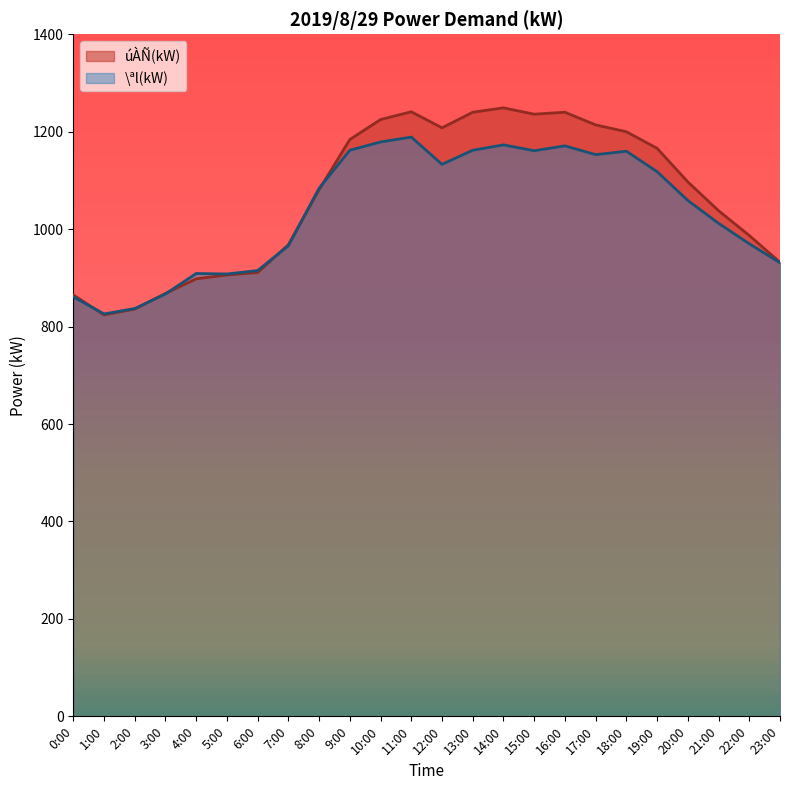

Reading left to right, transcribe all the data shown in this chart.

úÀÑ(kW): 0:00=865	1:00=824	2:00=836	3:00=868	4:00=898	5:00=906	6:00=911	7:00=968	8:00=1081	9:00=1184	10:00=1225	11:00=1241	12:00=1208	13:00=1240	14:00=1249	15:00=1236	16:00=1240	17:00=1214	18:00=1200	19:00=1166	20:00=1097	21:00=1038	22:00=987	23:00=932
\ªl(kW): 0:00=861	1:00=826	2:00=837	3:00=867	4:00=909	5:00=908	6:00=915	7:00=966	8:00=1084	9:00=1162	10:00=1179	11:00=1189	12:00=1133	13:00=1162	14:00=1173	15:00=1161	16:00=1171	17:00=1153	18:00=1160	19:00=1118	20:00=1059	21:00=1012	22:00=970	23:00=931